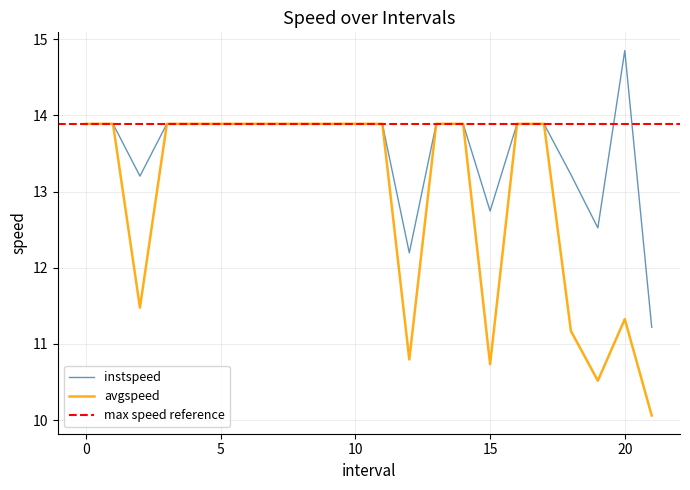

Which category has the lowest value across all series?

21.0